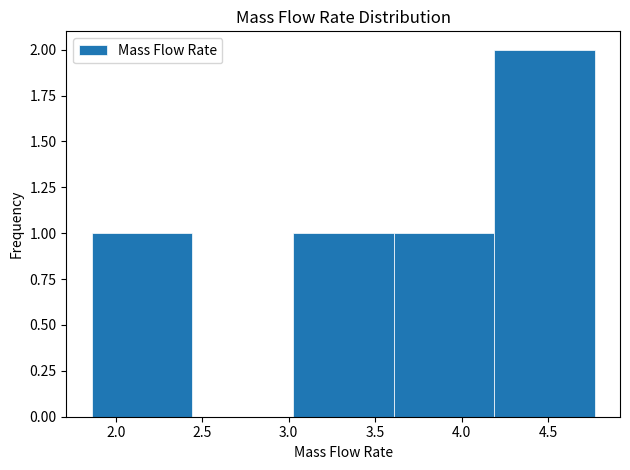

Reading left to right, list every bar in this chart as the range it spans on the x-axis followed by its height. Neither the bar edges nor the heights are printed on the chart, so give them approximately, as read against the axes.

1.85 to 2.45: 1
2.45 to 3.00: 0
3.00 to 3.60: 1
3.60 to 4.20: 1
4.20 to 4.75: 2